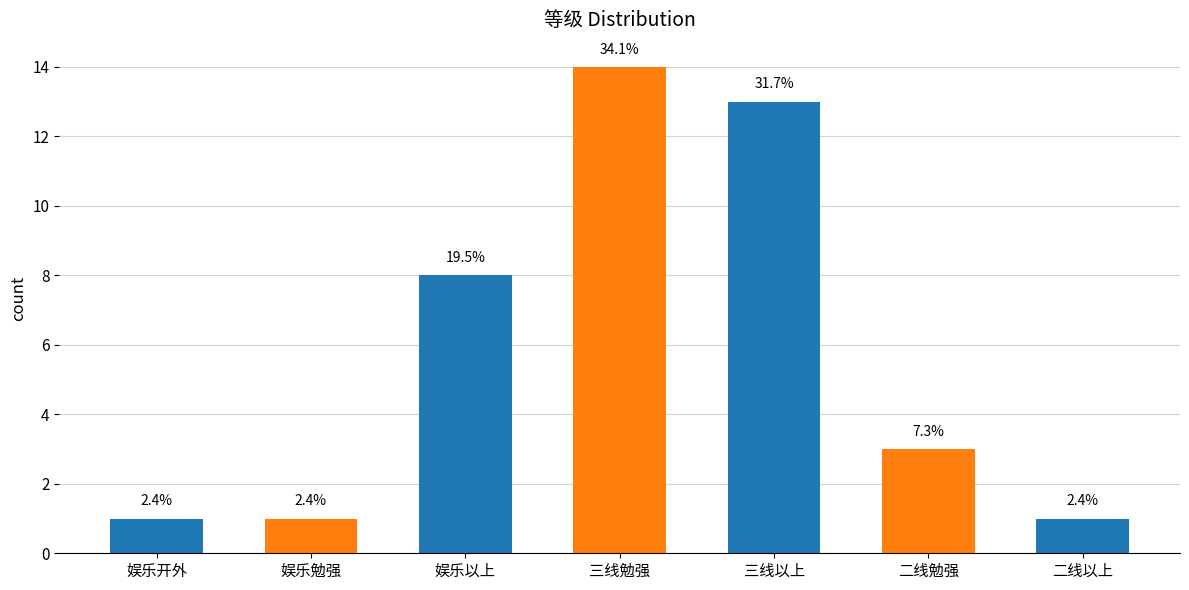

How many bars are there in total?

7